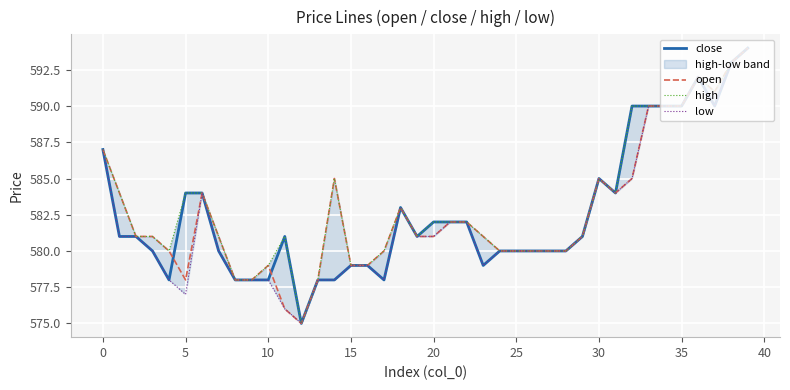

True or false: close and high cross at least once.

False